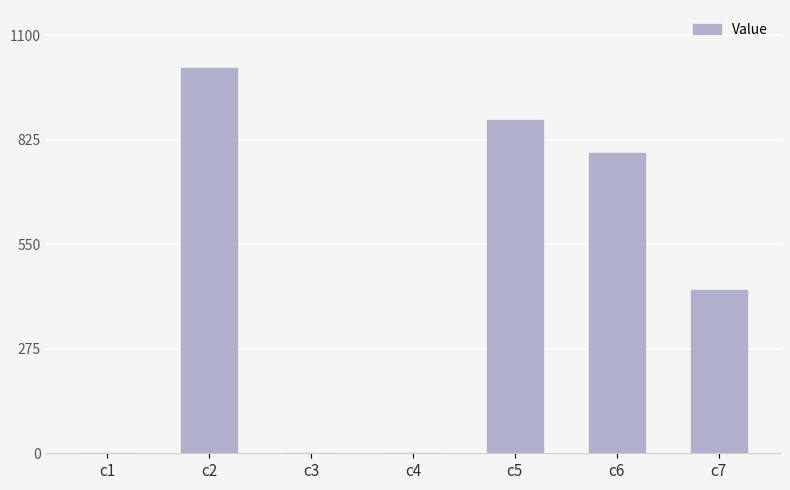

Which category has the highest value across all series?

c2